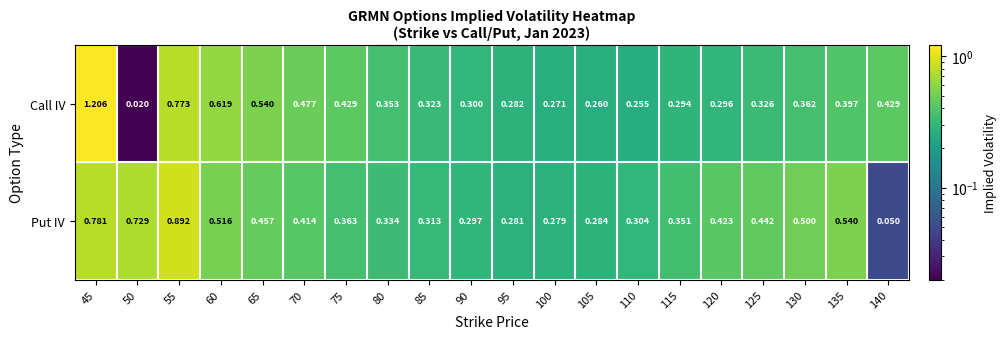

How many distinct data groups are displayed?

2